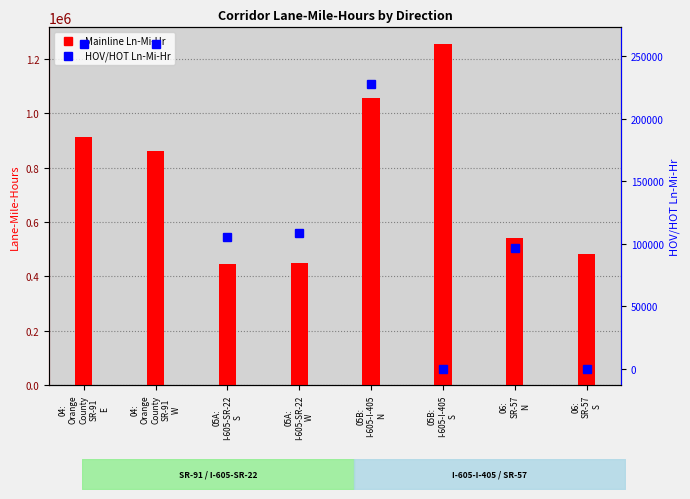

What are all the series names shown in the legend?

Mainline Ln-Mi-Hr, HOV/HOT Ln-Mi-Hr